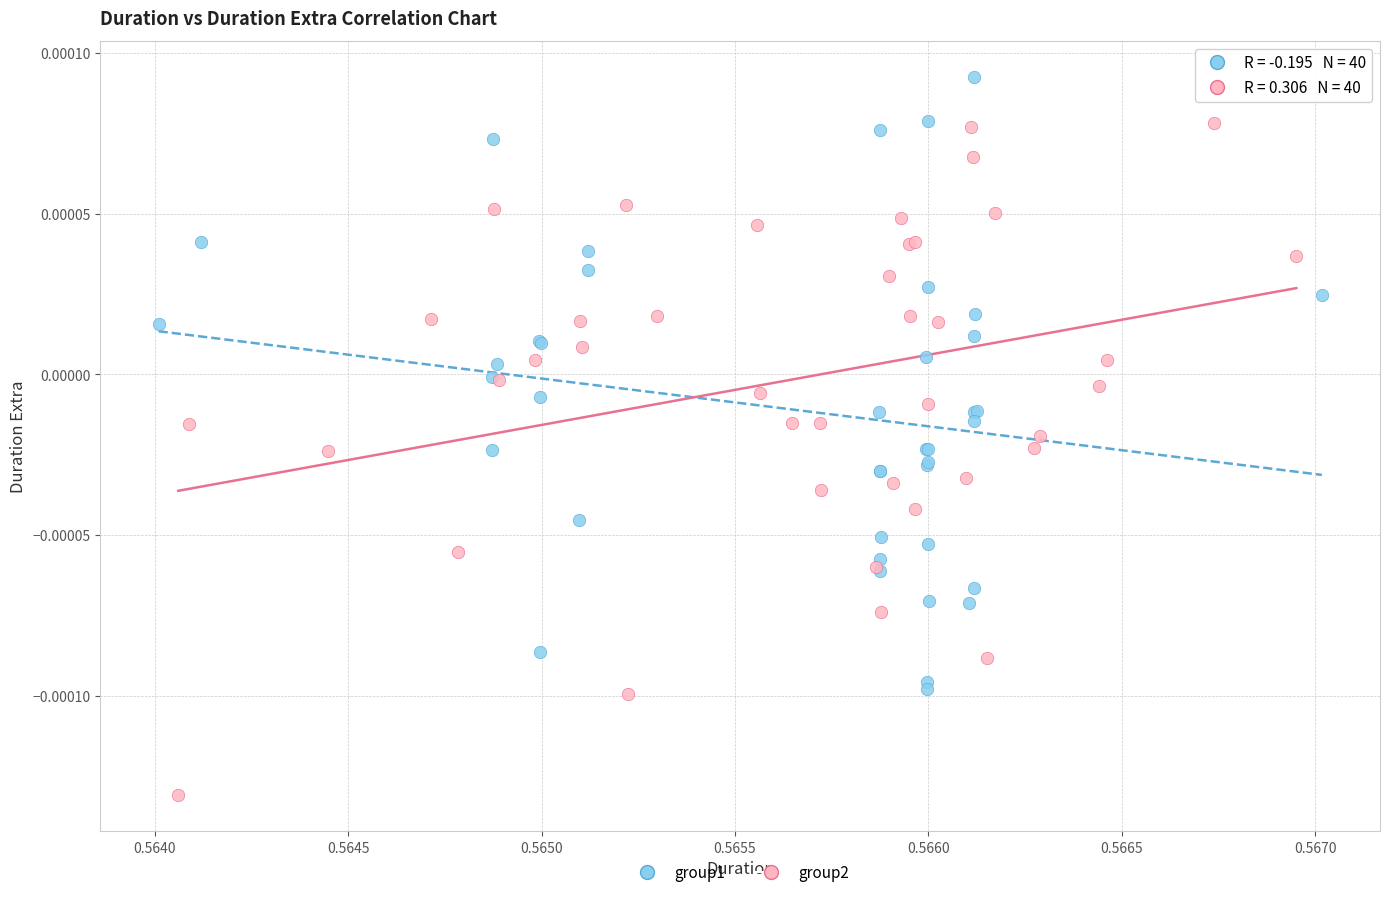

Which series has the largest Y range (max minus min)?

group2